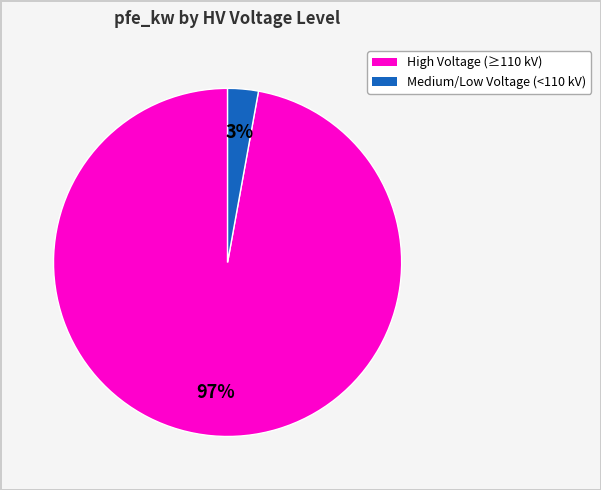

To the nearest percent, what is the average slice percentage?

50%